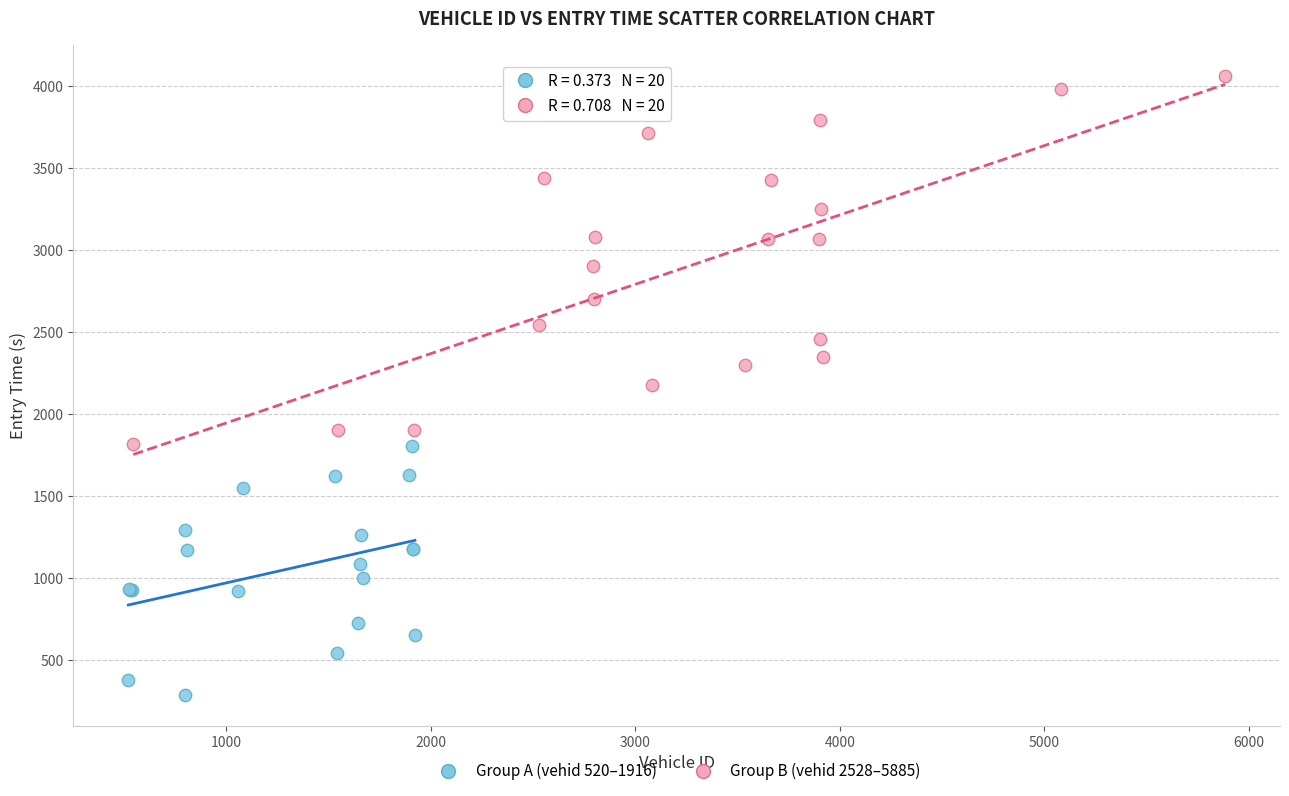

Which series reaches the minimum Y coordinate?

Group A (vehid 520–1916)